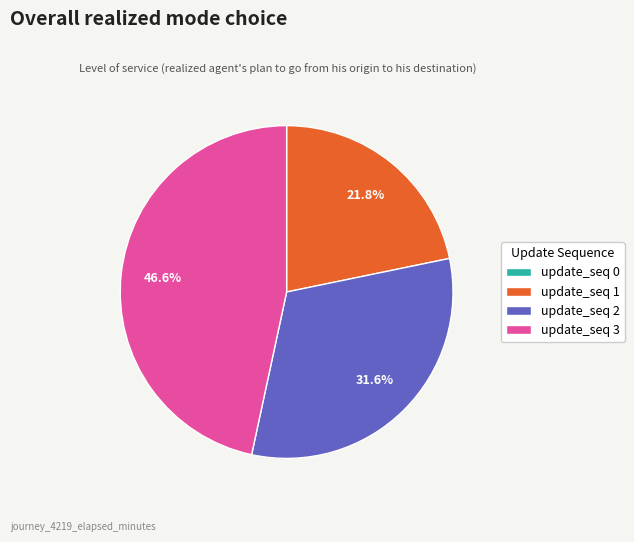

Which category has the biggest portion of the pie?

update_seq 3